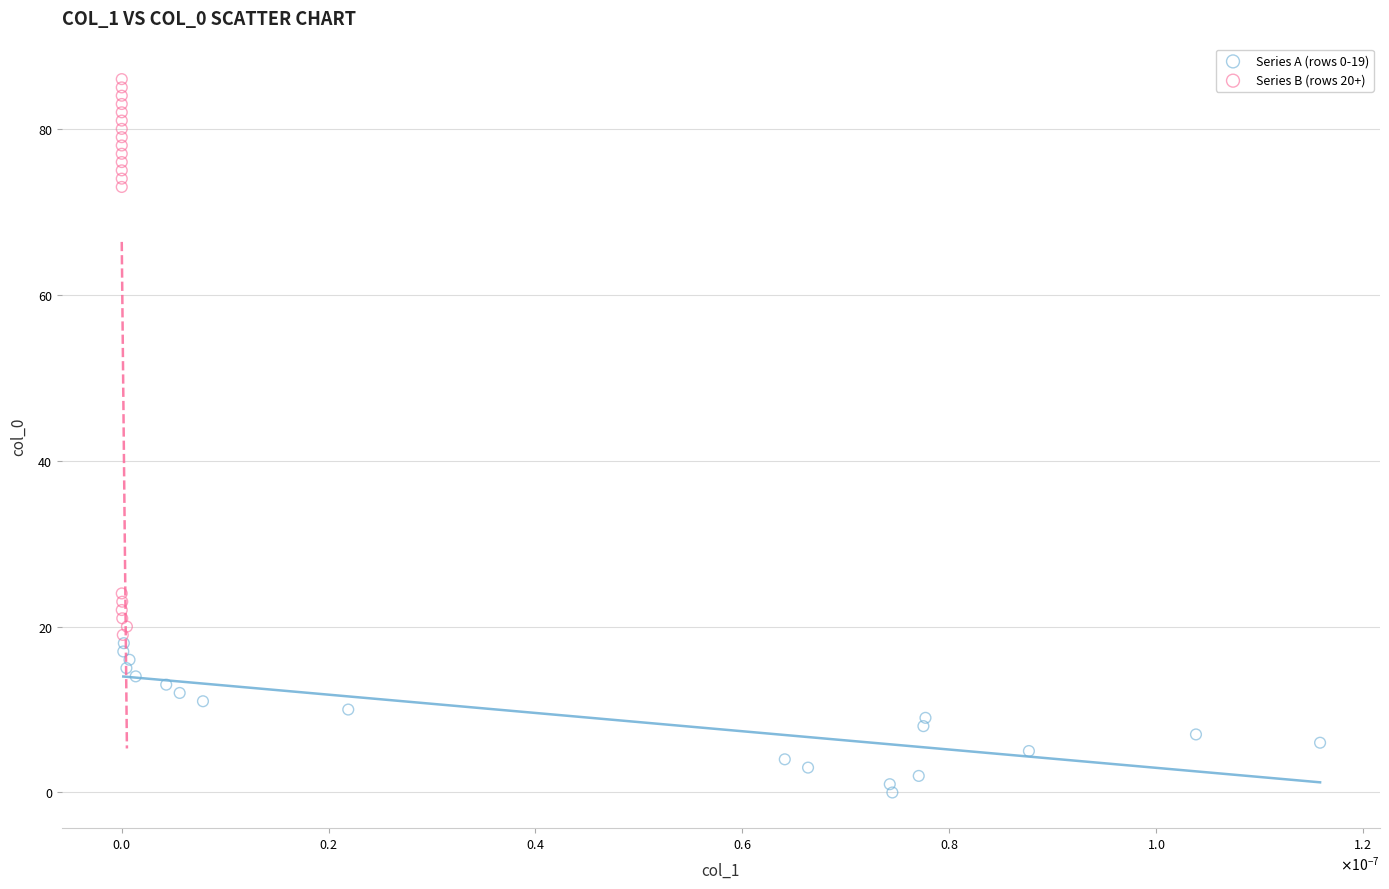

Which series has the largest Y range (max minus min)?

Series B (rows 20+)